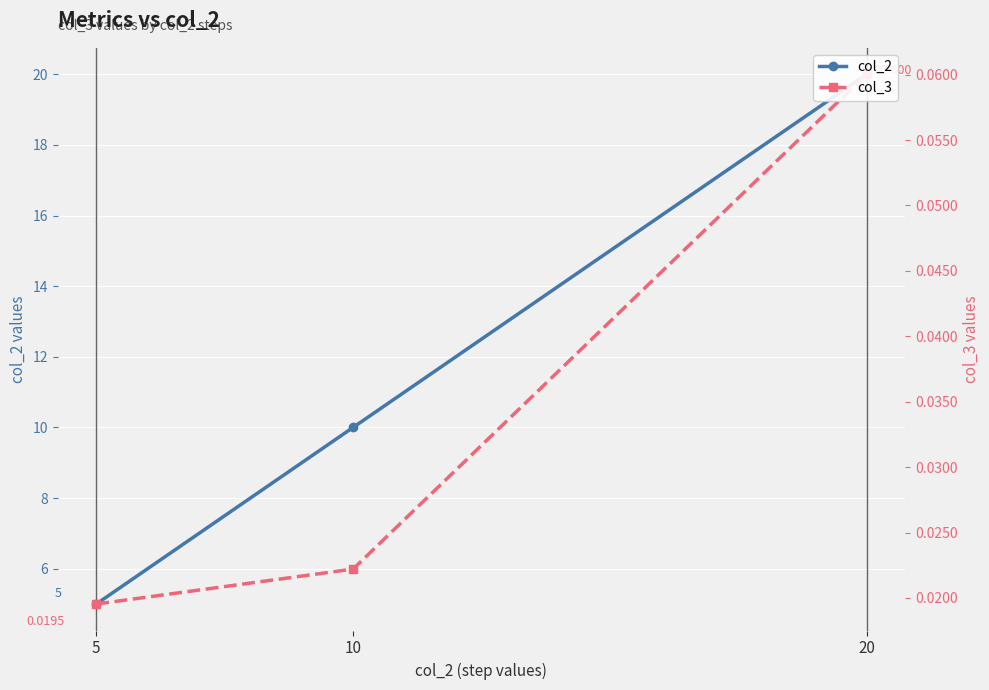

Is it true that col_2 equals 5.5 at 20?

False